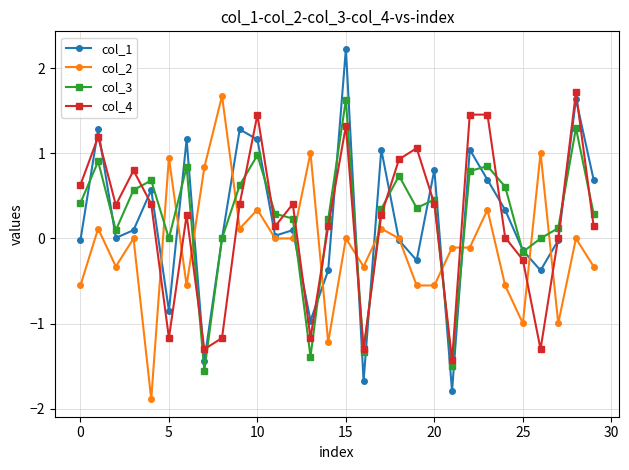

True or false: col_3 has more than 1 interior local peaks.

True